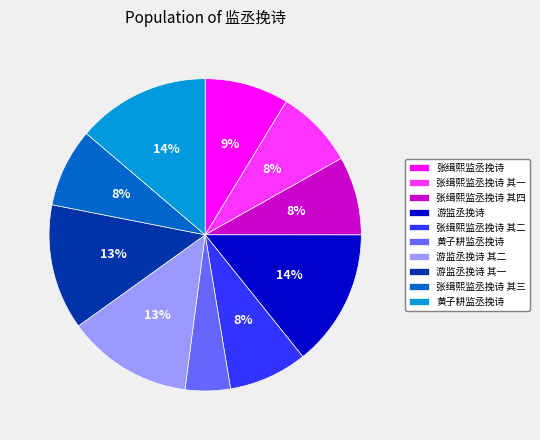

To the nearest percent, what is the average slice percentage?

10%